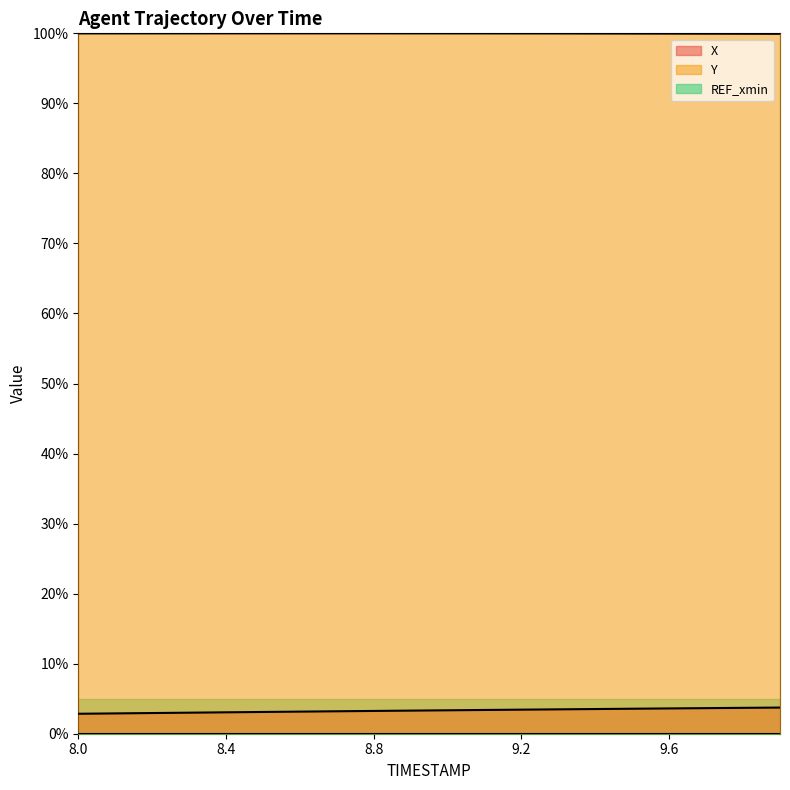

Does the chart display data point markers on the line(s)?

No